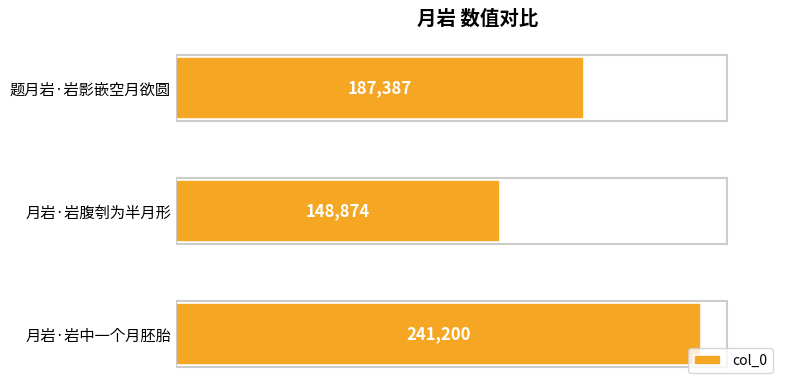

What is the sum of all values?

577461